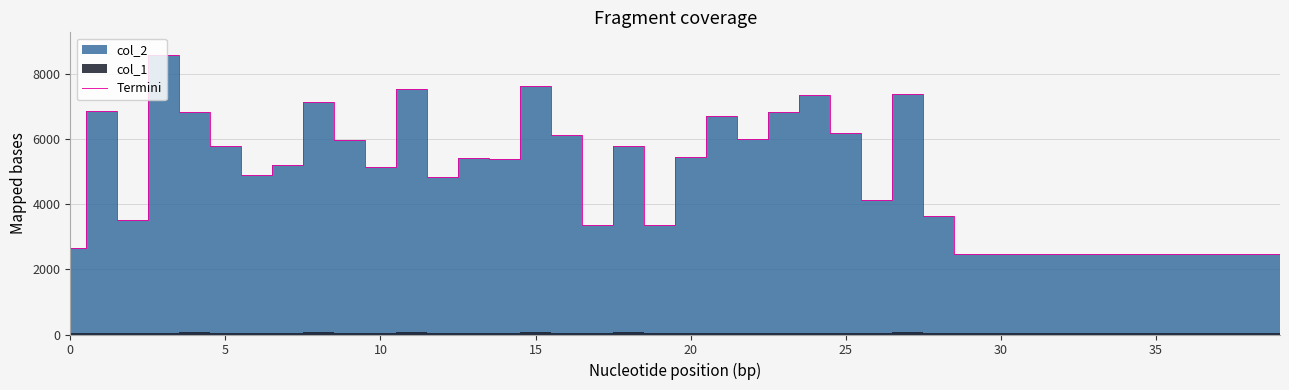

What is the value of the 39th point from the left?

2464